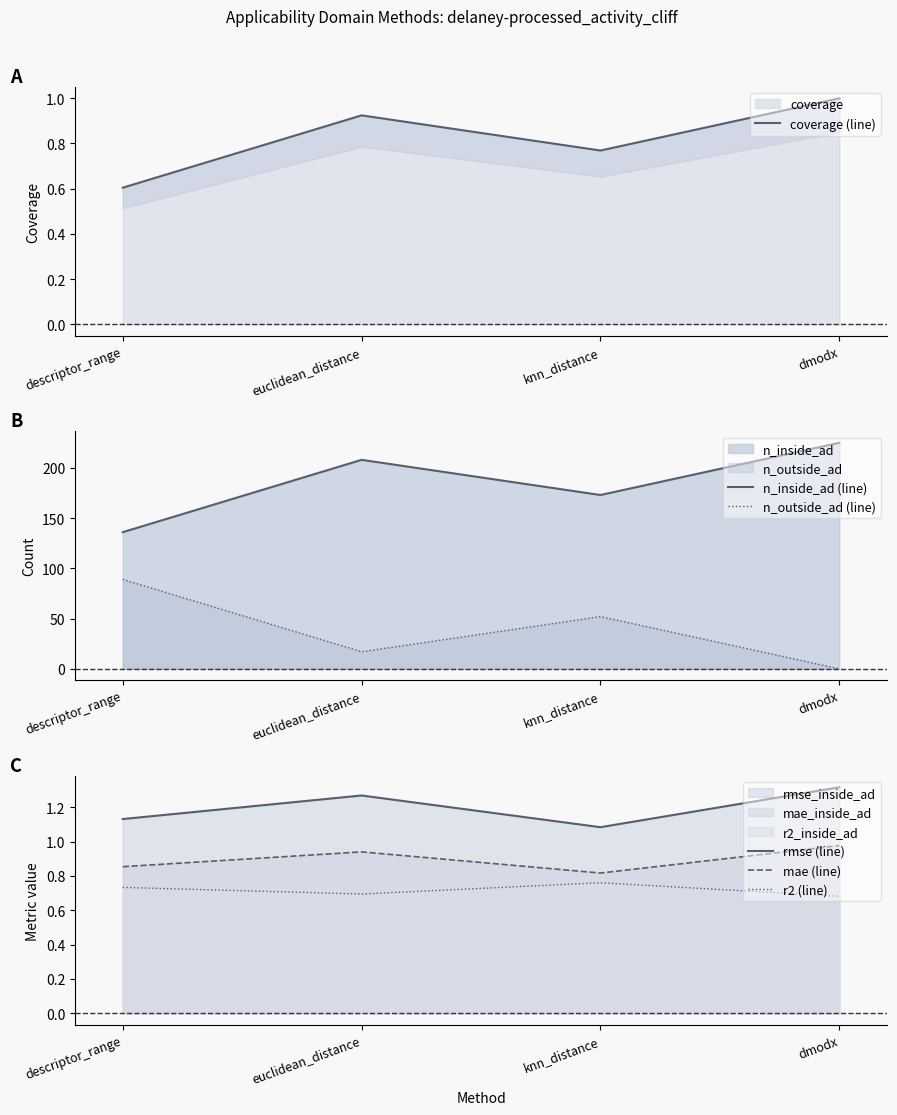

Reading left to right, what are all the values shown in this chart?

coverage (line): 0.6	0.9	0.8	1.0
n_inside_ad (line): 136.0	208.0	173.0	225.0
n_outside_ad (line): 89.0	17.0	52.0	0.0
rmse (line): 1.1	1.3	1.1	1.3
mae (line): 0.9	0.9	0.8	1.0
r2 (line): 0.7	0.7	0.8	0.7